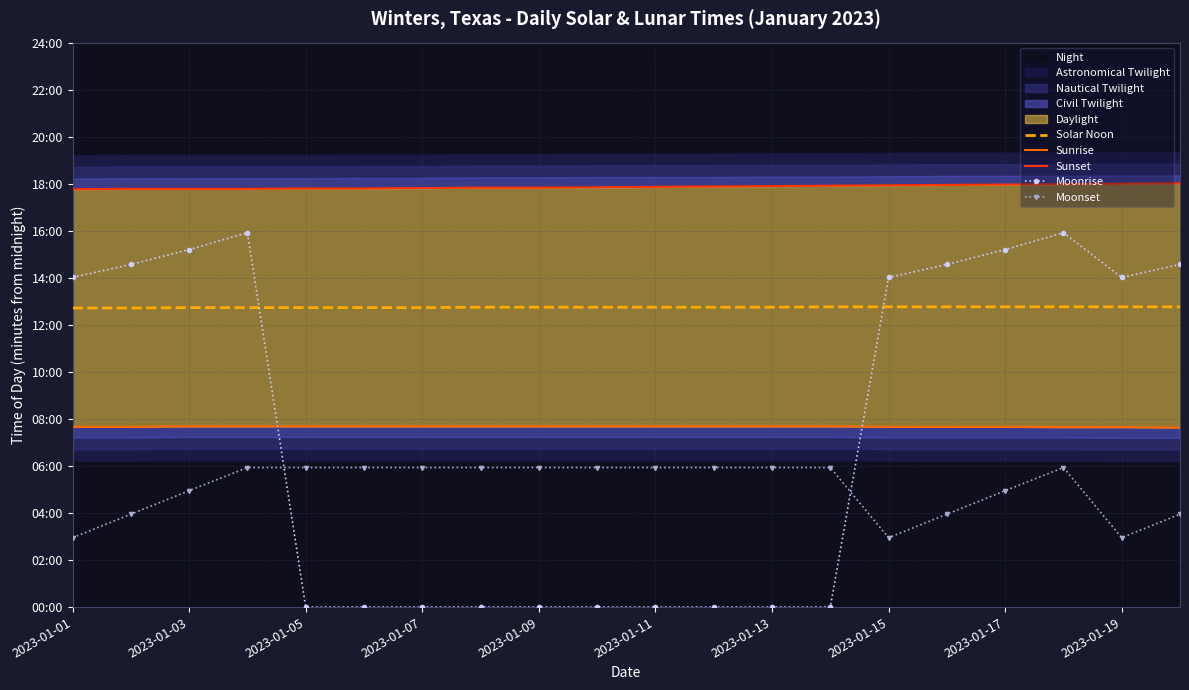

In Moonset, how many points are higher than both neighbors (excluding endpoints)?

1